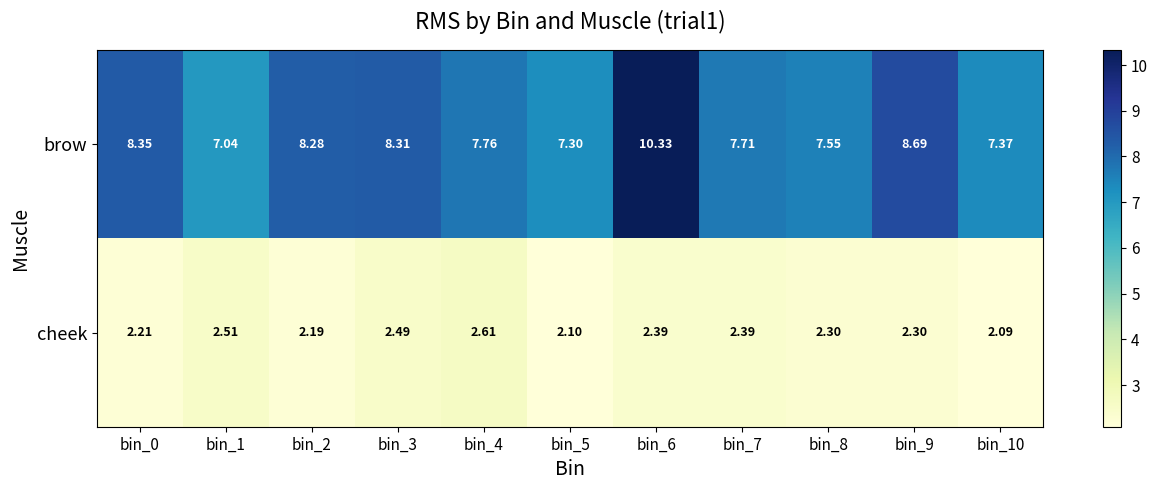

Between bin_0 and bin_2, which series saw the biggest shift?

brow